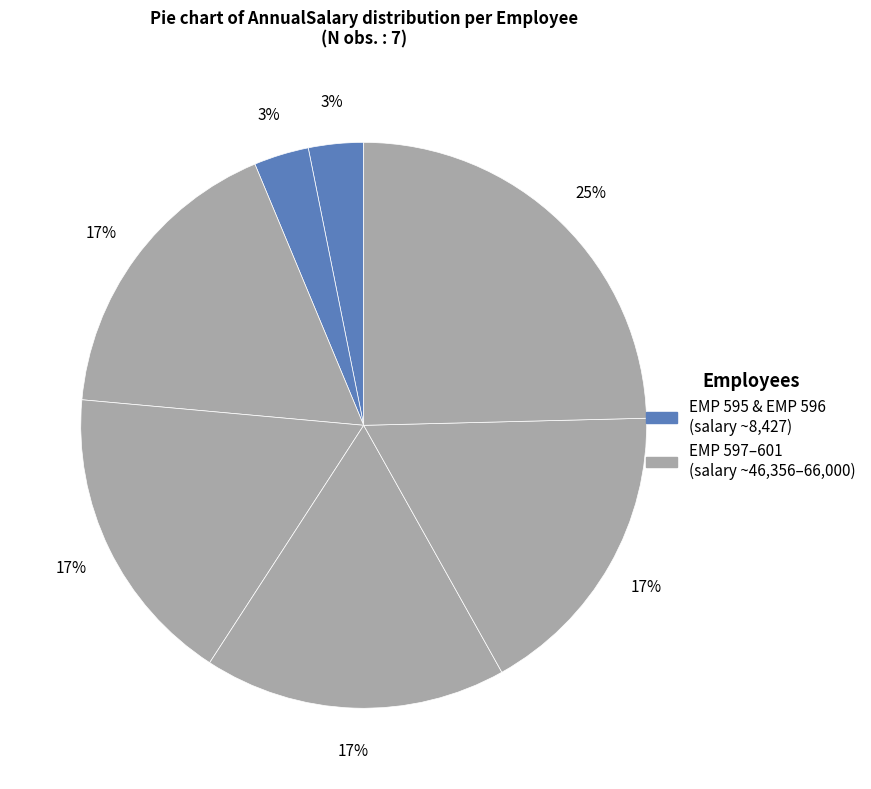

Count the number of slices in the pie.

7